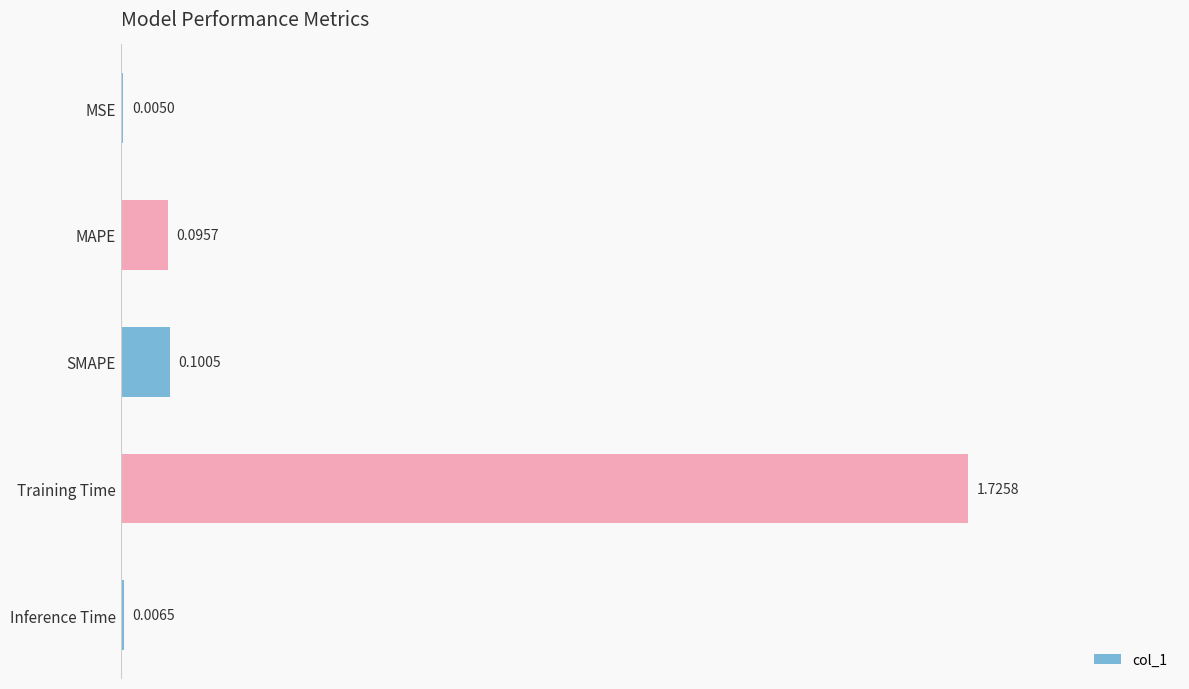

What is the sum of the values at SMAPE and Training Time?

1.8